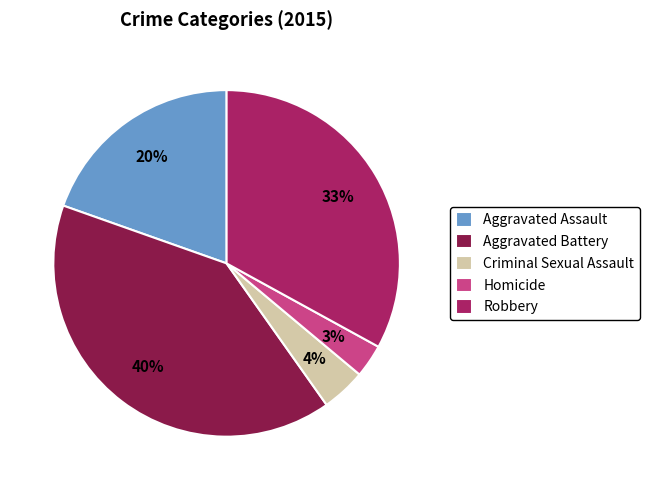

Count the number of slices in the pie.

5